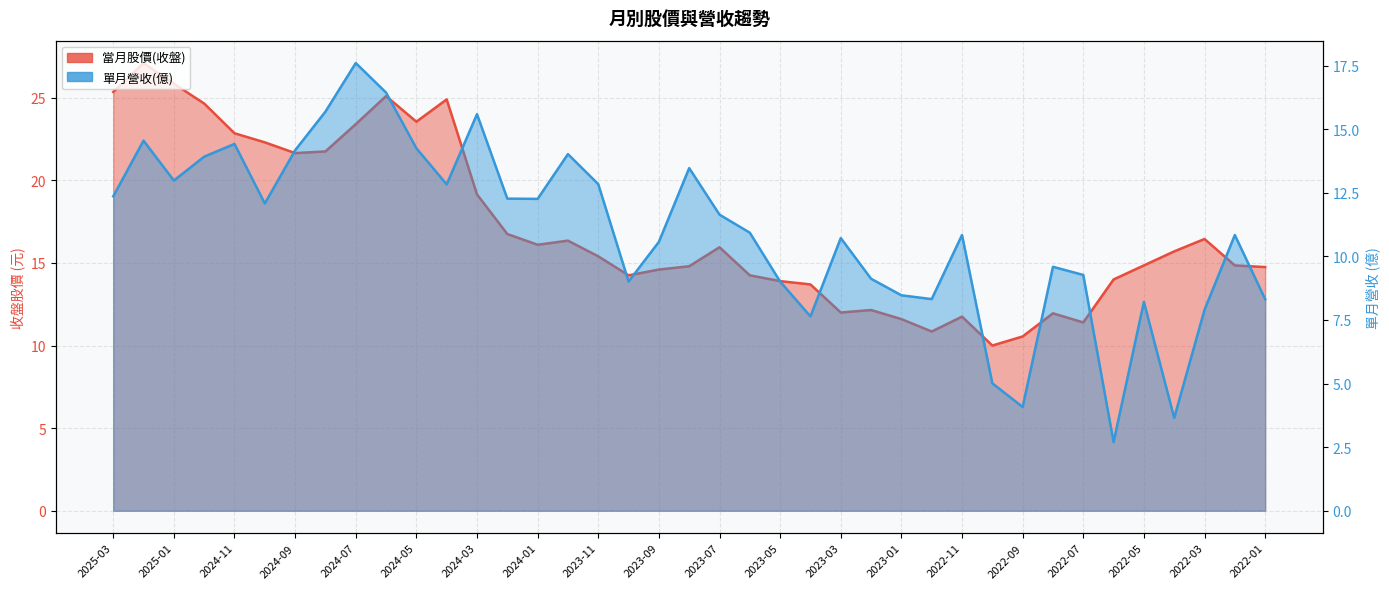

What is the label of the 19th point from the left?

2023-09